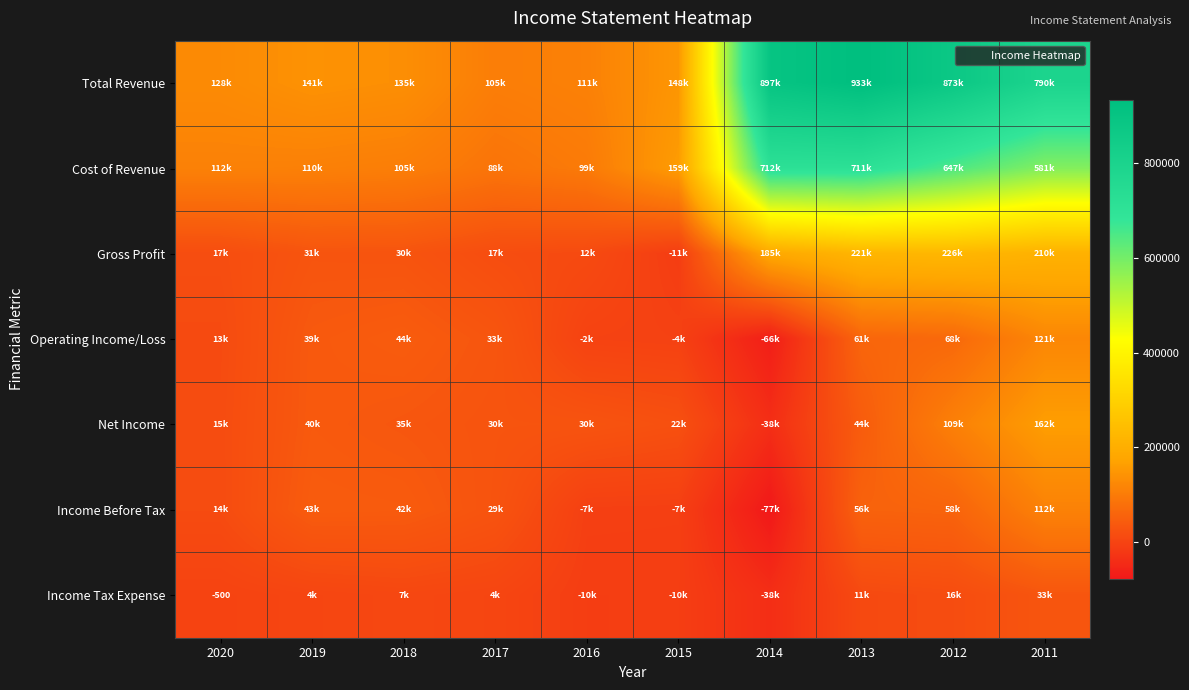

Which series has the widest spread of values?

Total Revenue